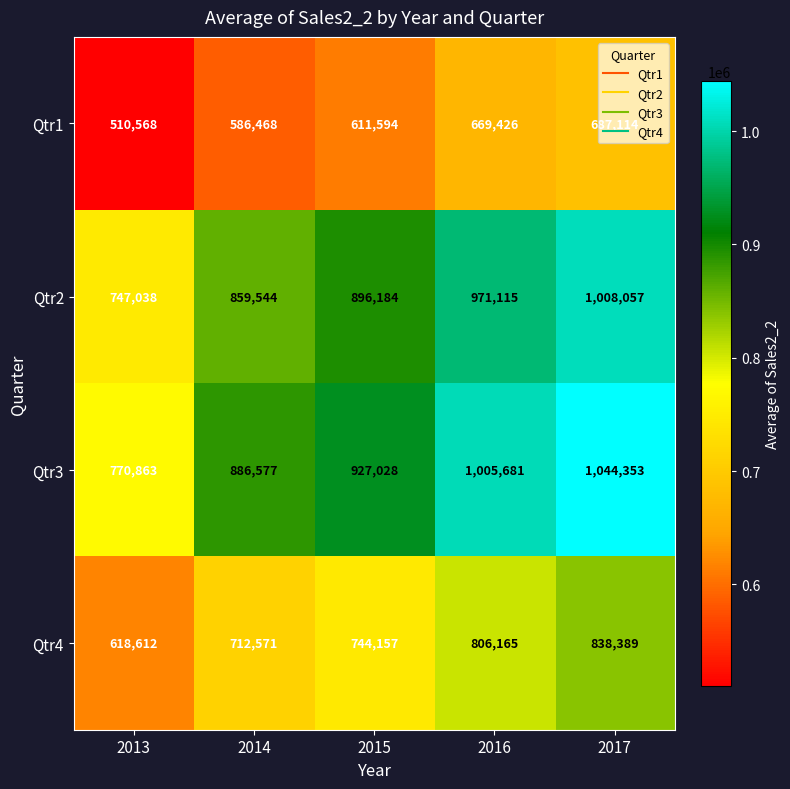

Count the Qtr4 values in the range 712571 to 806165.

3